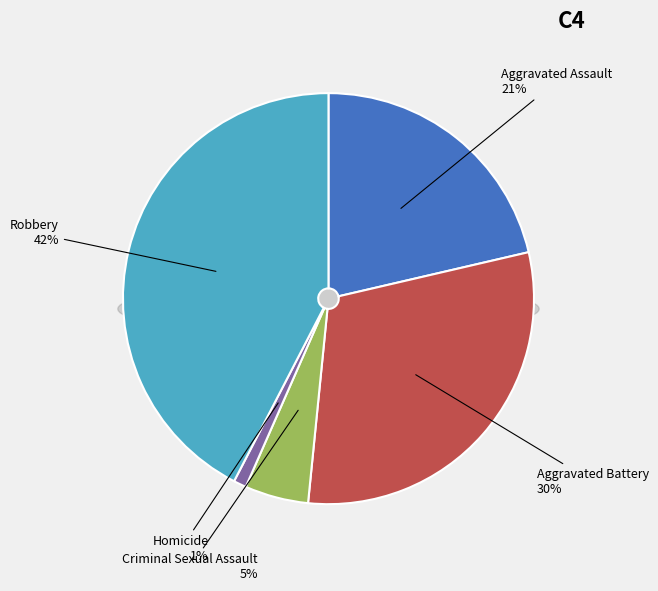

To the nearest percent, what percentage of the pie is Homicide?

1%